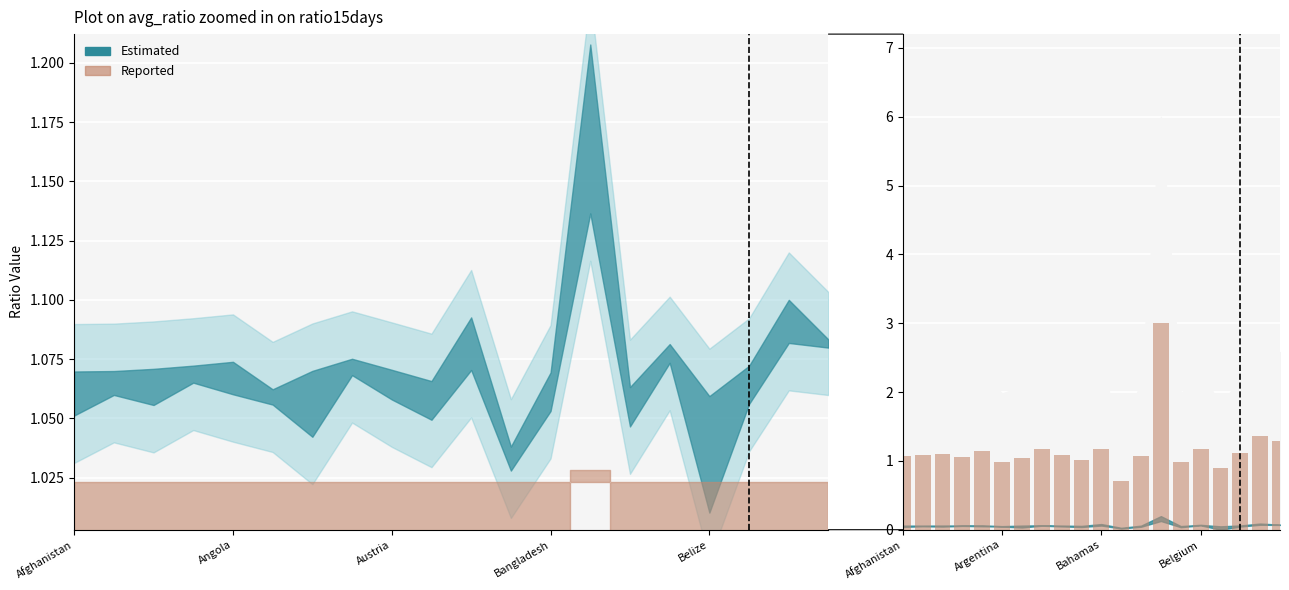

The chart shows a value of 1.0 at 9. True or false?

True